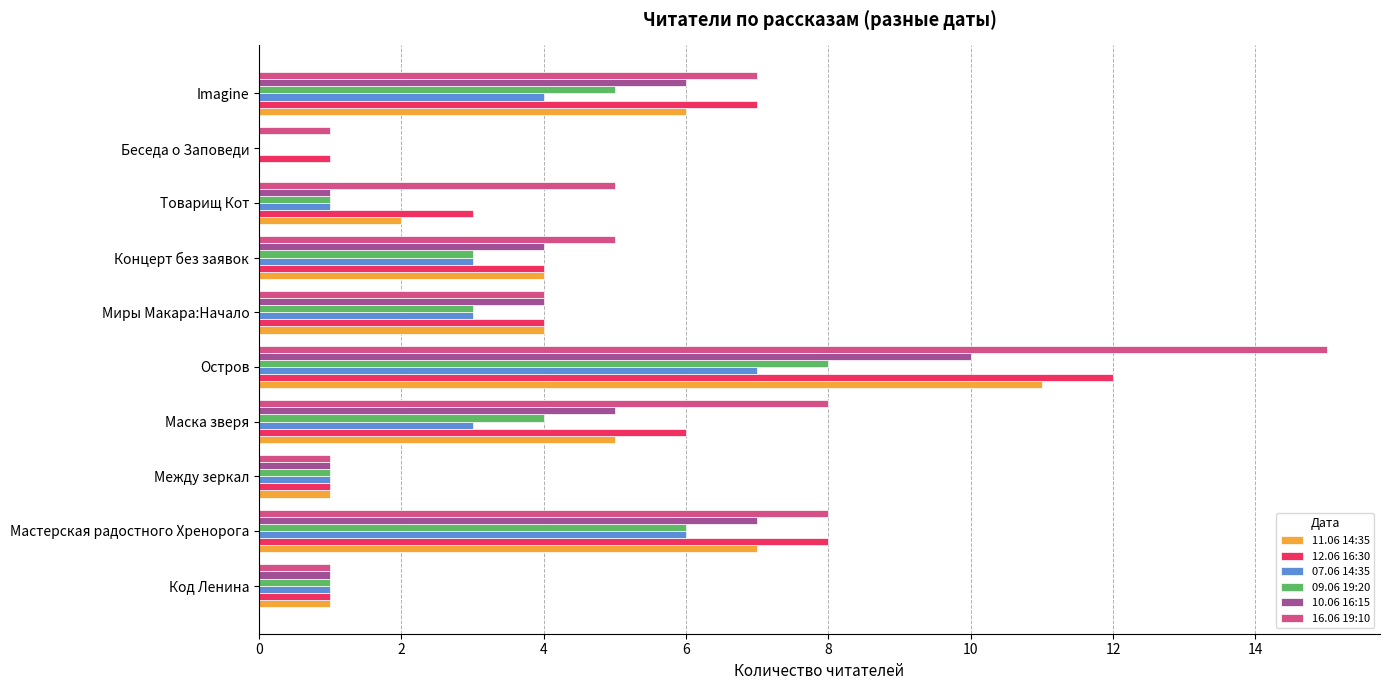

The 10.06 16:15 series shows 6 at Концерт без заявок. True or false?

False